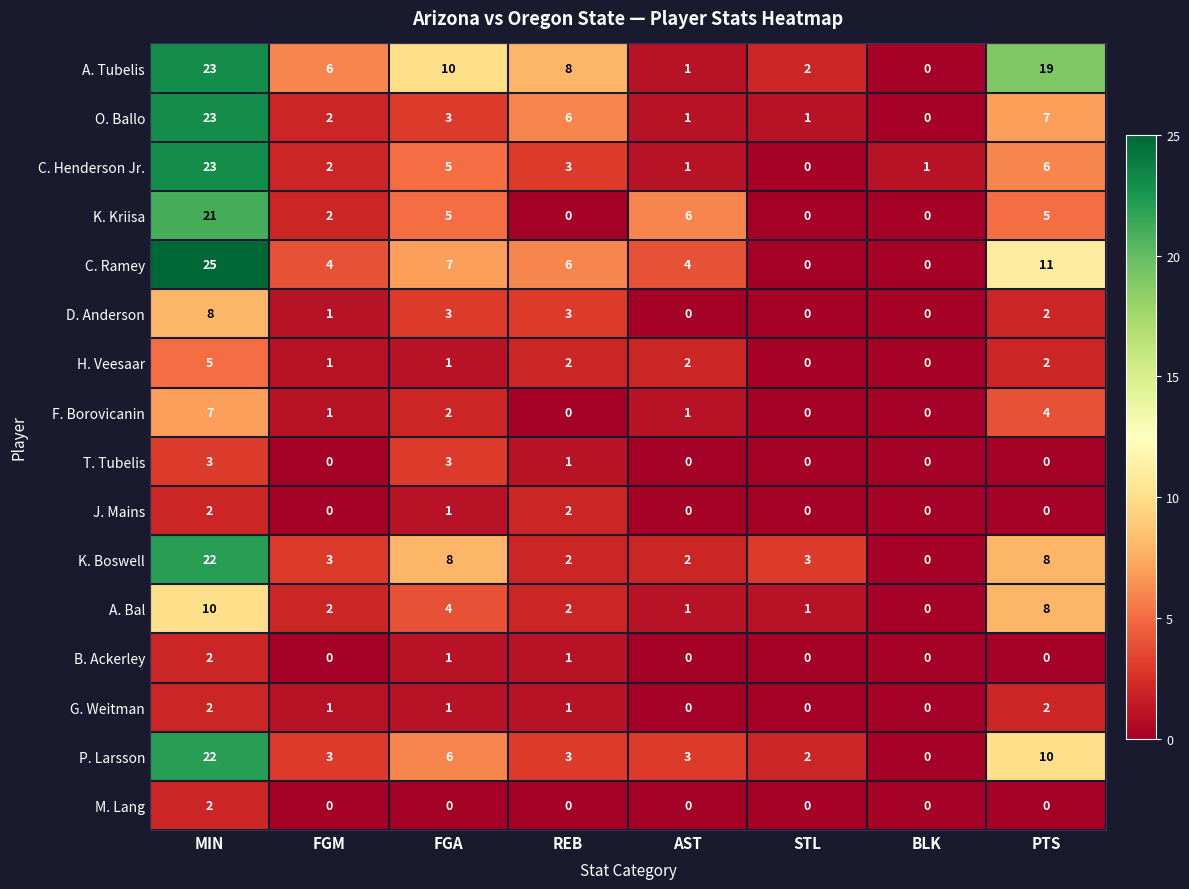

Count the number of data series in this chart.

16